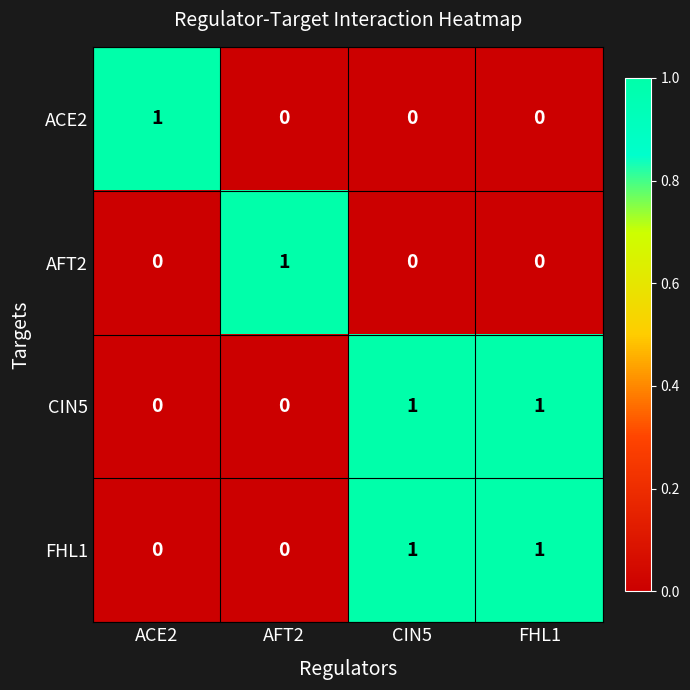

Count the FHL1 values in the range 0 to 1.

4